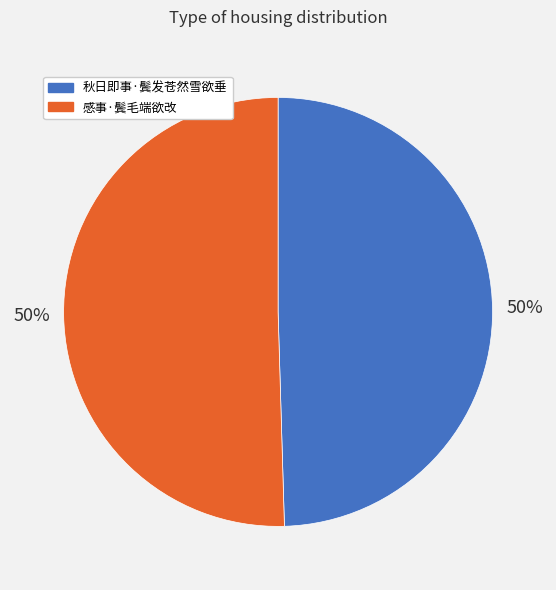

The 秋日即事·鬓发苍然雪欲垂 slice represents 44% of the pie. True or false?

False